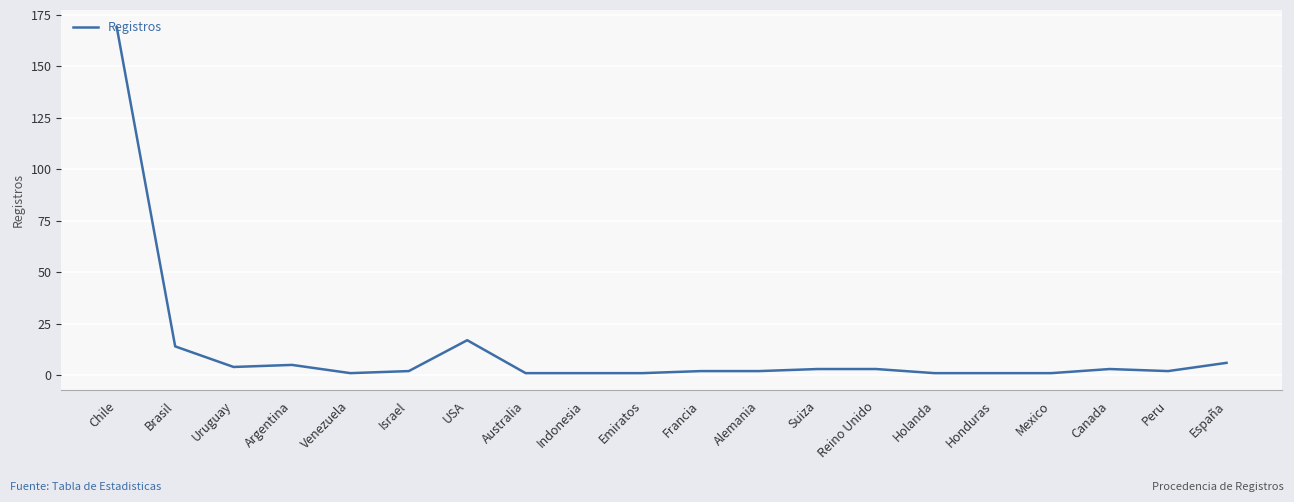

What position from the left is USA?

7